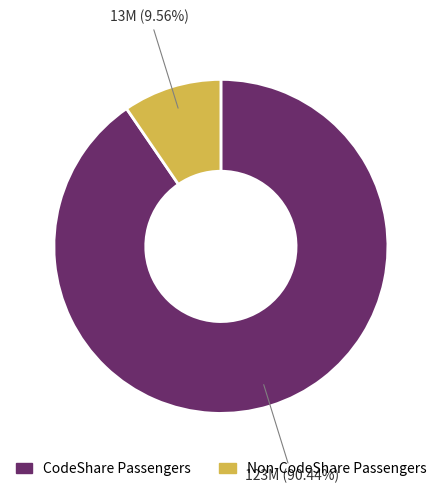

Is there any slice that represents more than half of the pie?

Yes